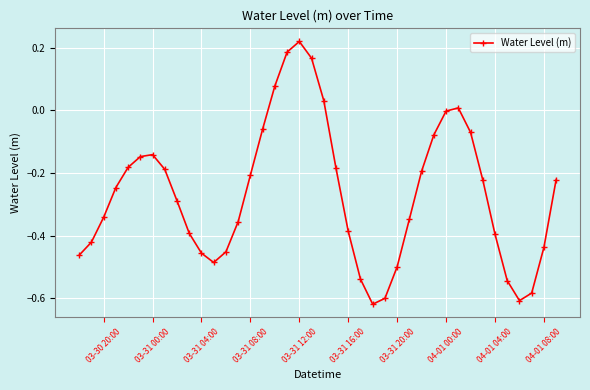

Does the chart display data point markers on the line(s)?

Yes